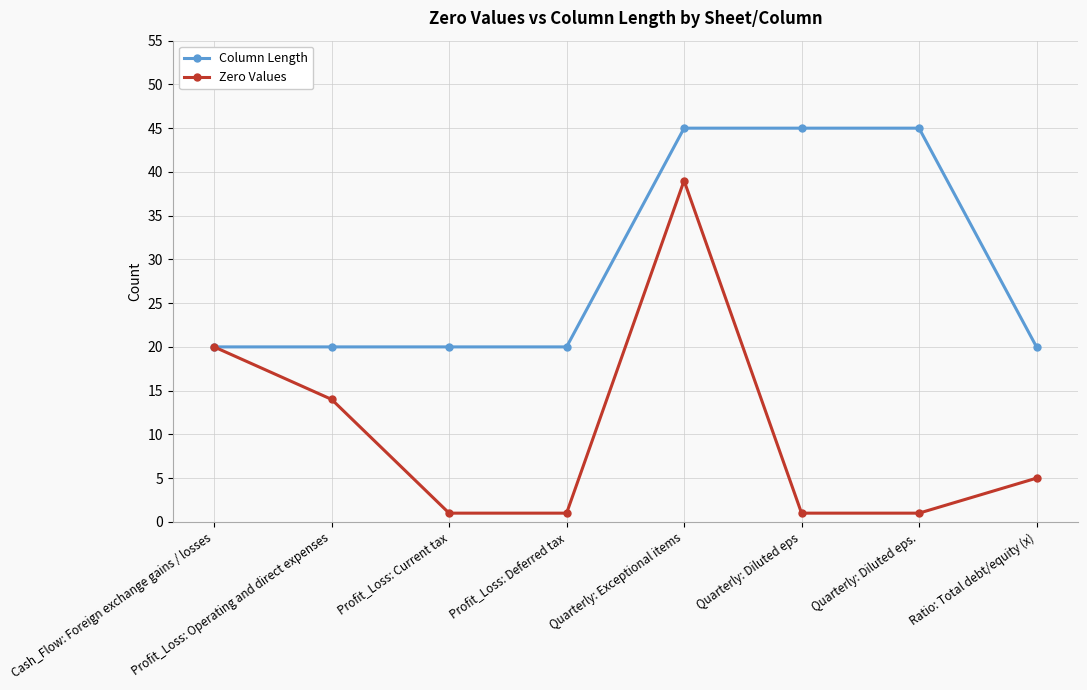

Reading left to right, list all the values displayed in this chart.

Column Length: Cash_Flow: Foreign exchange gains / losses=20	Profit_Loss: Operating and direct expenses=20	Profit_Loss: Current tax=20	Profit_Loss: Deferred tax=20	Quarterly: Exceptional items=45	Quarterly: Diluted eps=45	Quarterly: Diluted eps.=45	Ratio: Total debt/equity (x)=20
Zero Values: Cash_Flow: Foreign exchange gains / losses=20	Profit_Loss: Operating and direct expenses=14	Profit_Loss: Current tax=1	Profit_Loss: Deferred tax=1	Quarterly: Exceptional items=39	Quarterly: Diluted eps=1	Quarterly: Diluted eps.=1	Ratio: Total debt/equity (x)=5